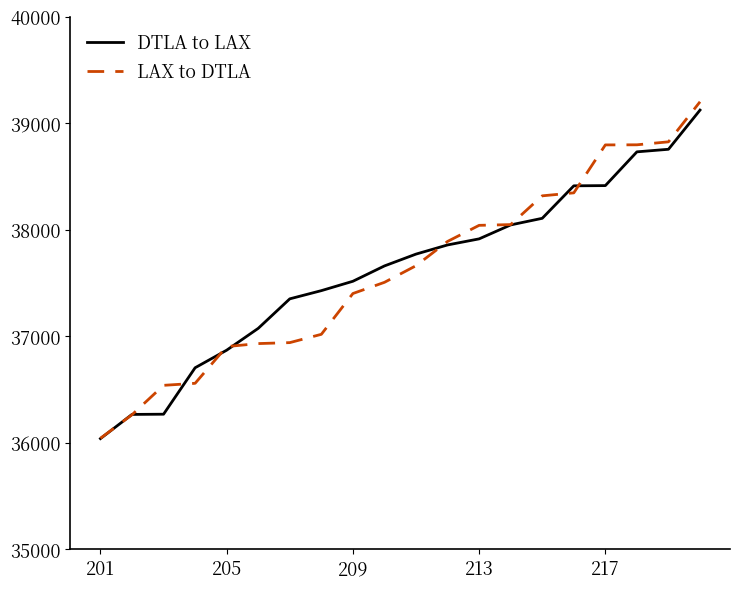

What is the lowest value of the LAX to DTLA series?

36041